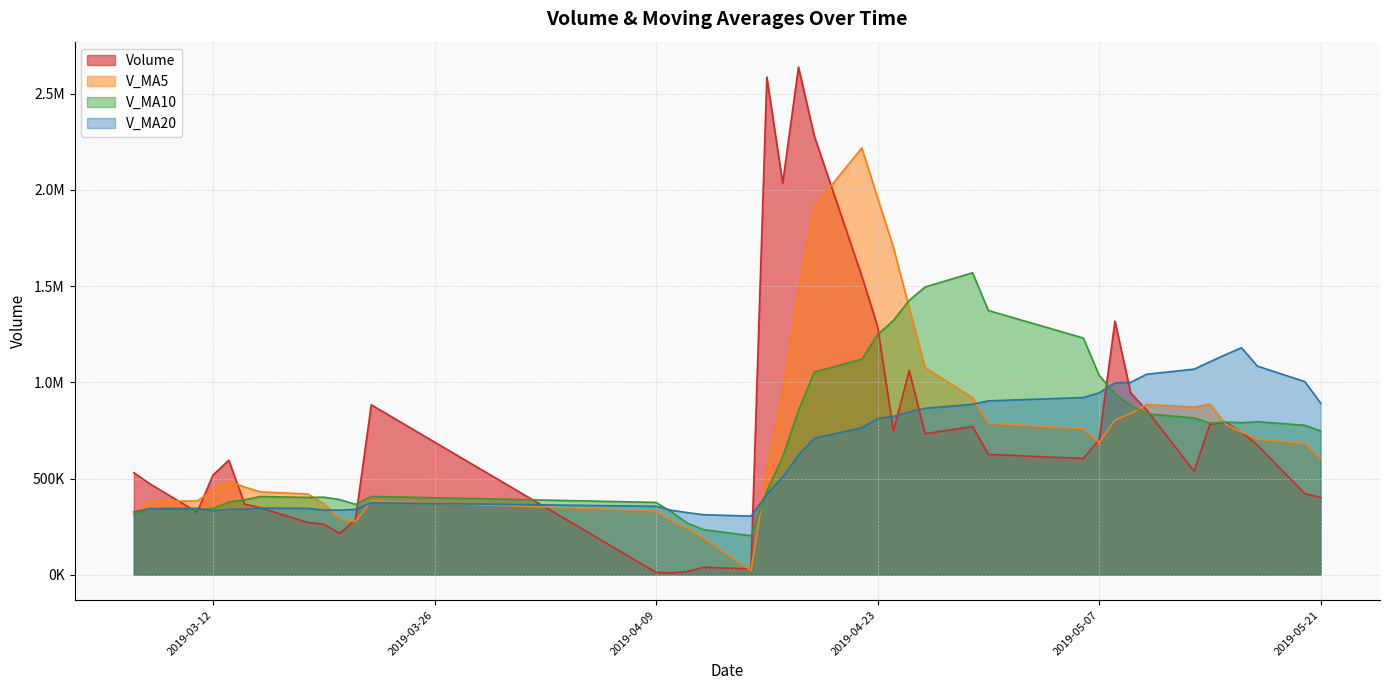

Rank the categories by v_ma10 value from lowest to highest.

2019-04-15, 2019-04-12, 2019-04-11, 2019-03-07, 2019-04-10, 2019-03-11, 2019-03-08, 2019-03-12, 2019-03-21, 2019-04-09, 2019-03-13, 2019-03-14, 2019-03-20, 2019-03-18, 2019-03-19, 2019-03-15, 2019-03-22, 2019-04-16, 2019-04-17, 2019-05-21, 2019-05-20, 2019-05-14, 2019-05-16, 2019-05-15, 2019-05-17, 2019-05-13, 2019-05-10, 2019-04-18, 2019-05-09, 2019-05-08, 2019-05-07, 2019-04-19, 2019-04-22, 2019-05-06, 2019-04-23, 2019-04-24, 2019-04-30, 2019-04-25, 2019-04-26, 2019-04-29